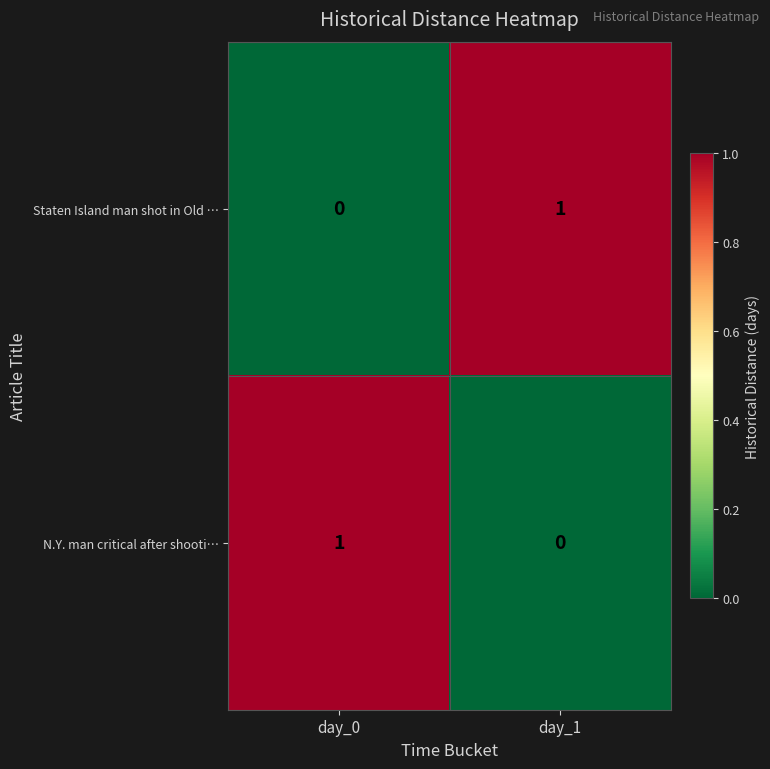

At which label is N.Y. man critical after shooti… closest to 0?

day_1